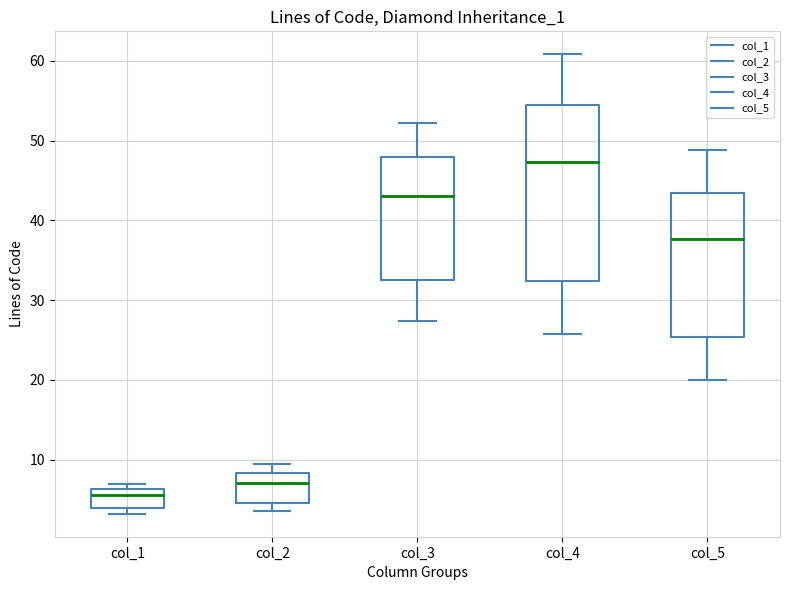

Reading left to right, transcribe this box plot: for each box, give where its median line is, the range the box spans, and where its two whiskers end, as read against the y-axis. The values are not printed on the chart, so give them approximately, as read against the axis.

col_1: median 6 (just below the box's upper edge), box 4 to 6, whiskers 3 to 7
col_2: median 7, box 5 to 8, whiskers 4 to 9
col_3: median 43, box 32 to 48, whiskers 27 to 52
col_4: median 47, box 32 to 54, whiskers 26 to 61
col_5: median 38, box 25 to 43, whiskers 20 to 49